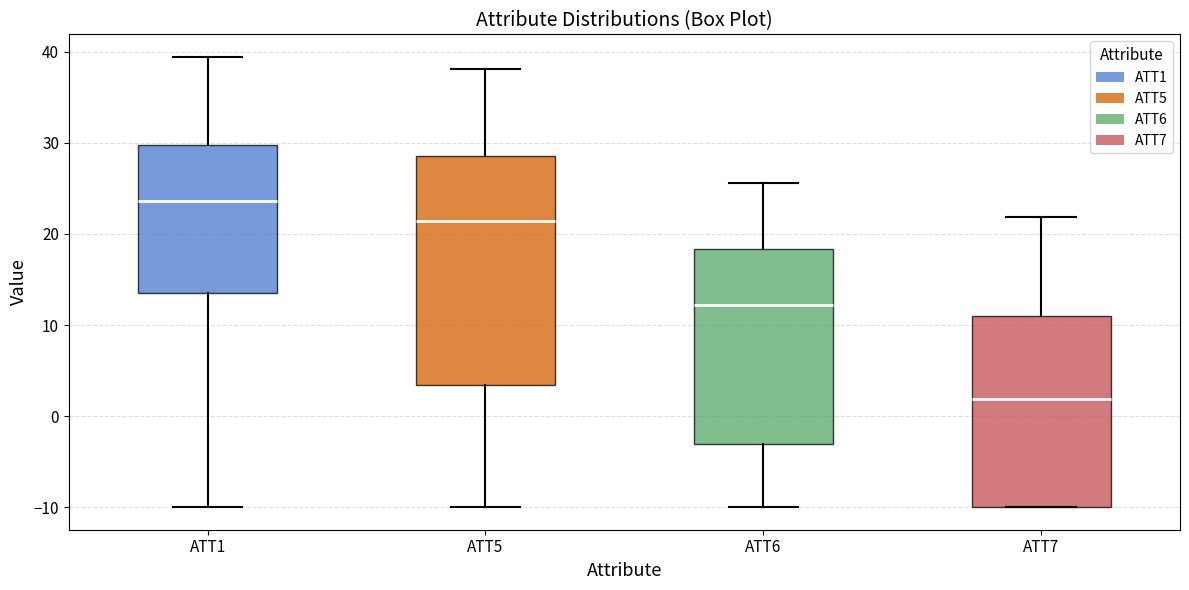

Reading left to right, transcribe this box plot: for each box, give where its median line is, the range the box spans, and where its two whiskers end, as read against the y-axis. The values are not printed on the chart, so give them approximately, as read against the axis.

ATT1: median 24, box 13 to 30, whiskers -10 to 39
ATT5: median 21, box 3 to 29, whiskers -10 to 38
ATT6: median 12, box -3 to 18, whiskers -10 to 26
ATT7: median 2, box -10 to 11, whiskers -10 to 22